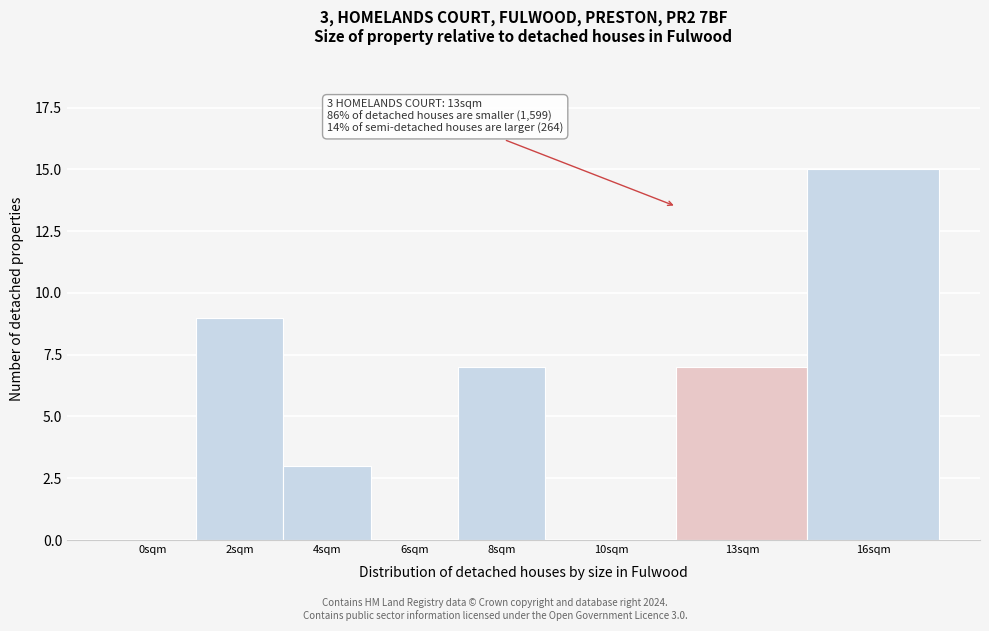

Reading left to right, transcribe all the data shown in this chart.

0sqm=0	2sqm=9	4sqm=3	6sqm=0	8sqm=7	10sqm=0	13sqm=7	16sqm=15